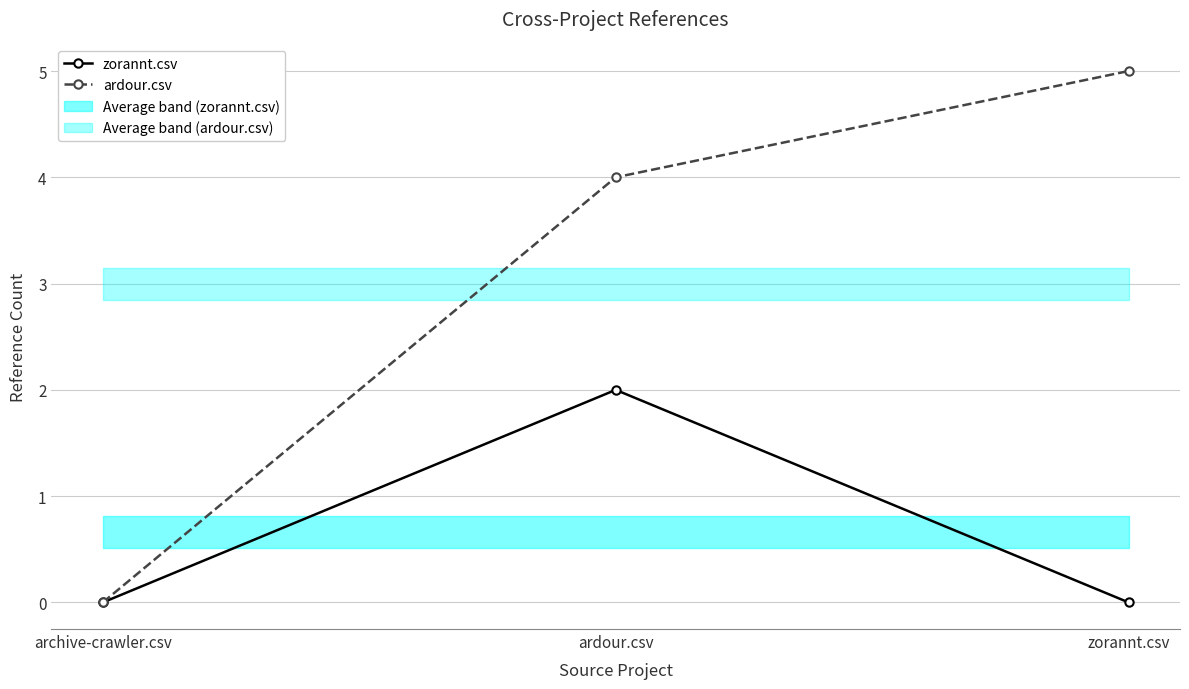

List the labels in order of ardour.csv value, largest first.

zorannt.csv, ardour.csv, archive-crawler.csv